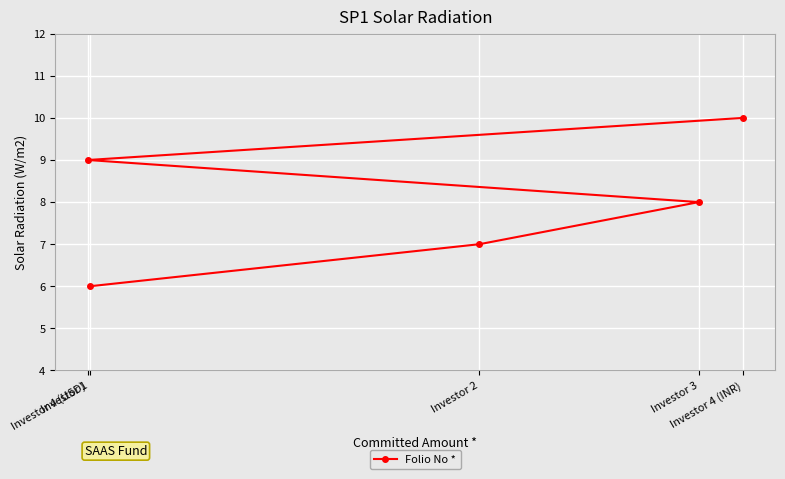

What is the difference between the second highest and minimum values?

3